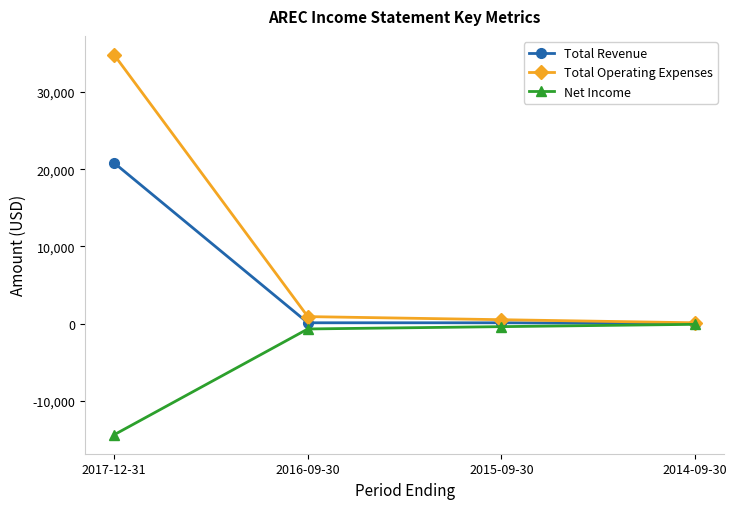

At which category is the sum across all series the highest?

2017-12-31